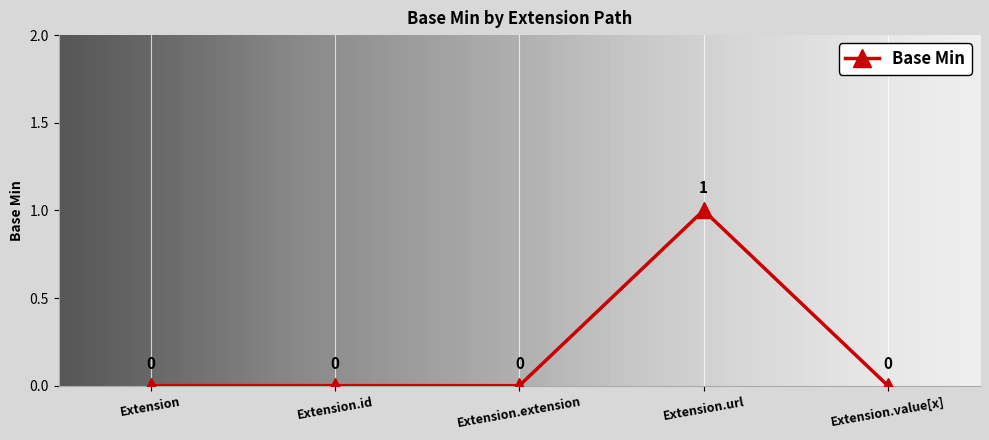

Is it true that the value at Extension.extension is 0?

True